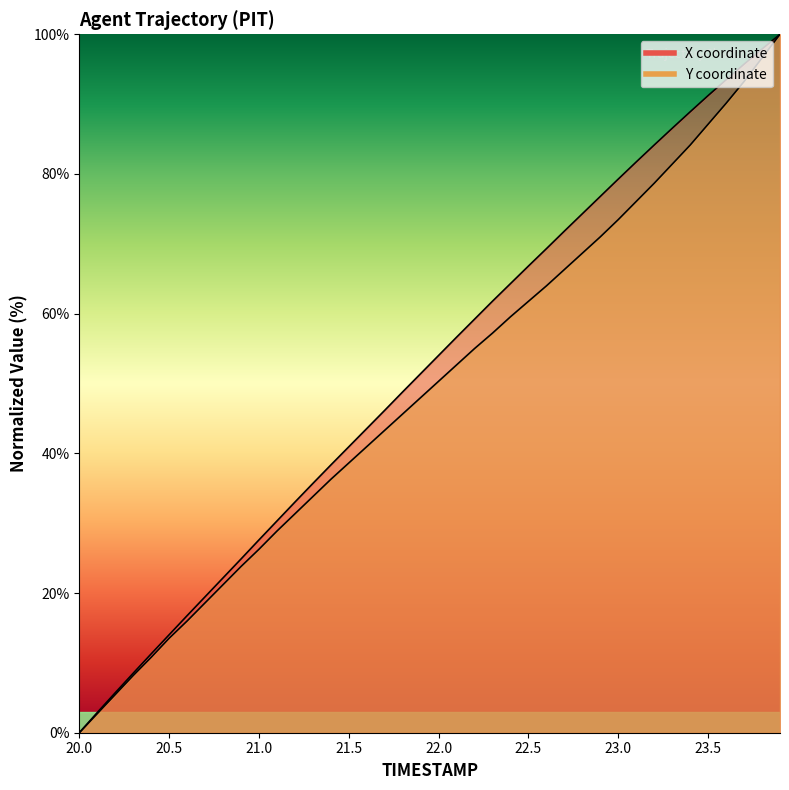

List the series in order of their overall mean, lowest first.

Y, X